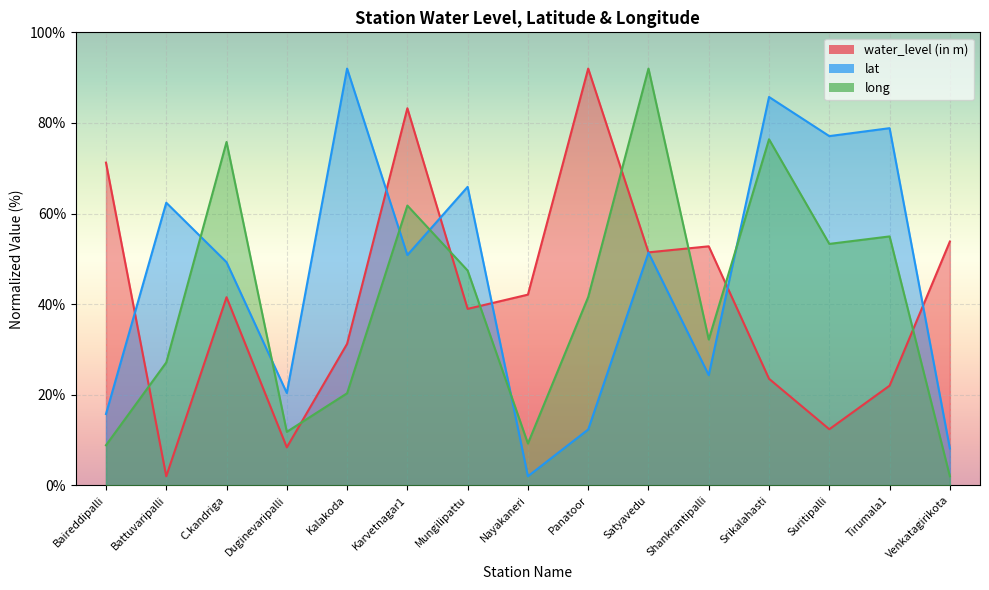

True or false: lat has a value of 50.8 at Karvetnagar1.

True